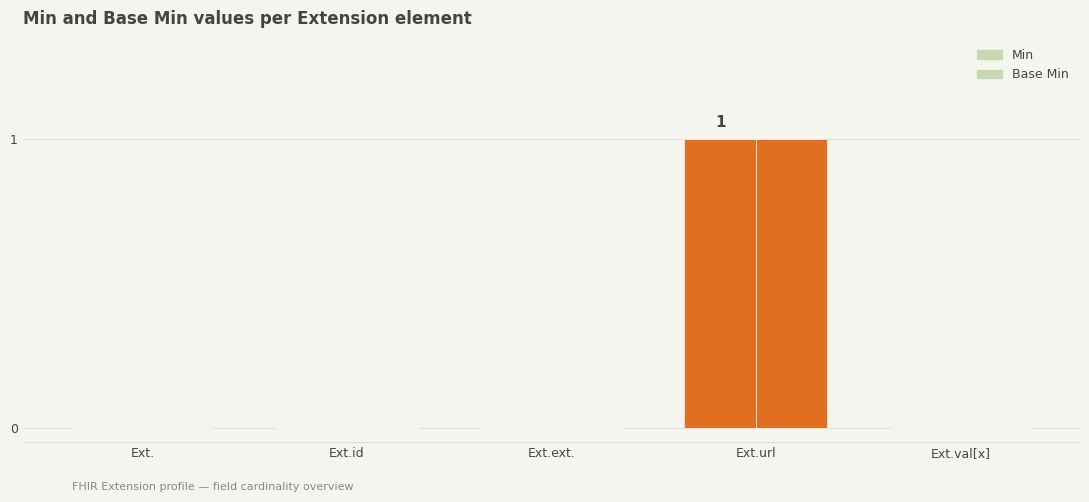

Reading left to right, extract all data points from this chart.

Min: Extension=0	Extension.id=0	Extension.extension=0	Extension.url=1	Extension.value[x]=0
Base Min: Extension=0	Extension.id=0	Extension.extension=0	Extension.url=1	Extension.value[x]=0